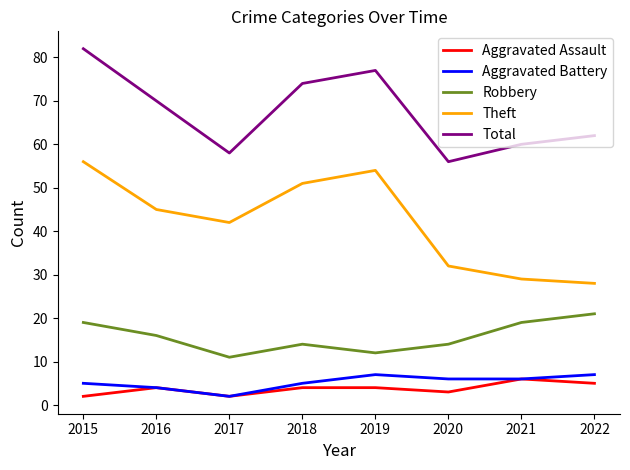

At how many categories does at least one series exceed 28?

8